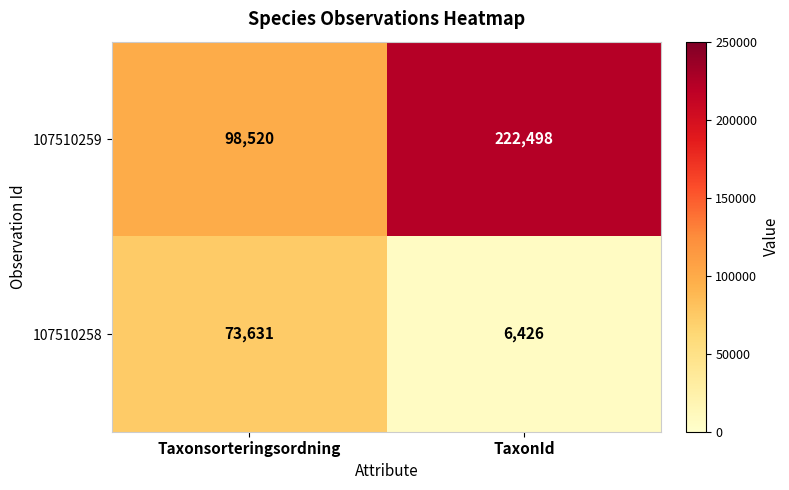

What is the maximum value shown in the chart?

222498